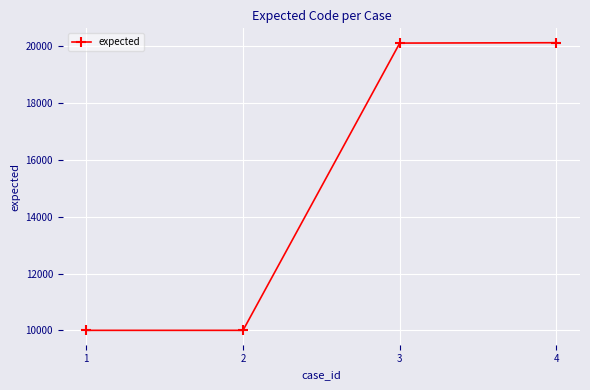

Count the number of categories in the chart.

4